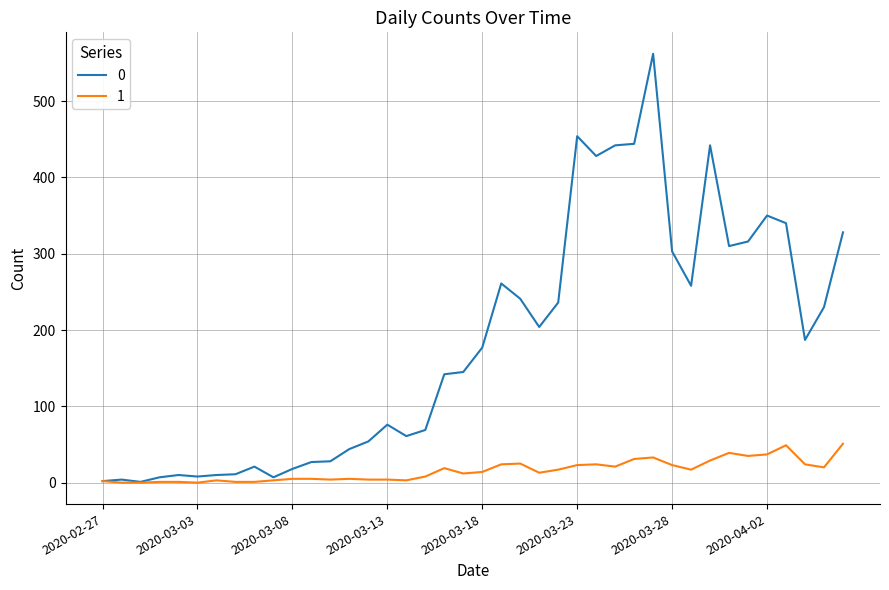

Count the number of data series in this chart.

2